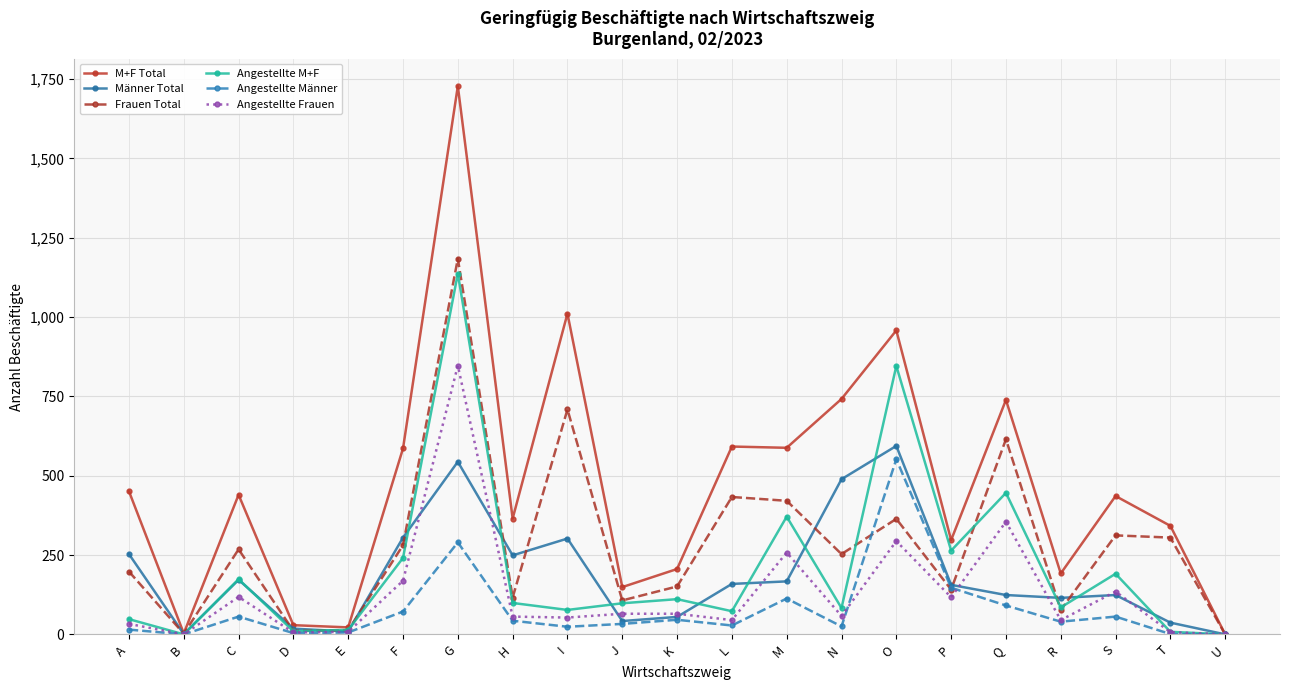

Which category has the highest value in the Angestellte Frauen series?

G